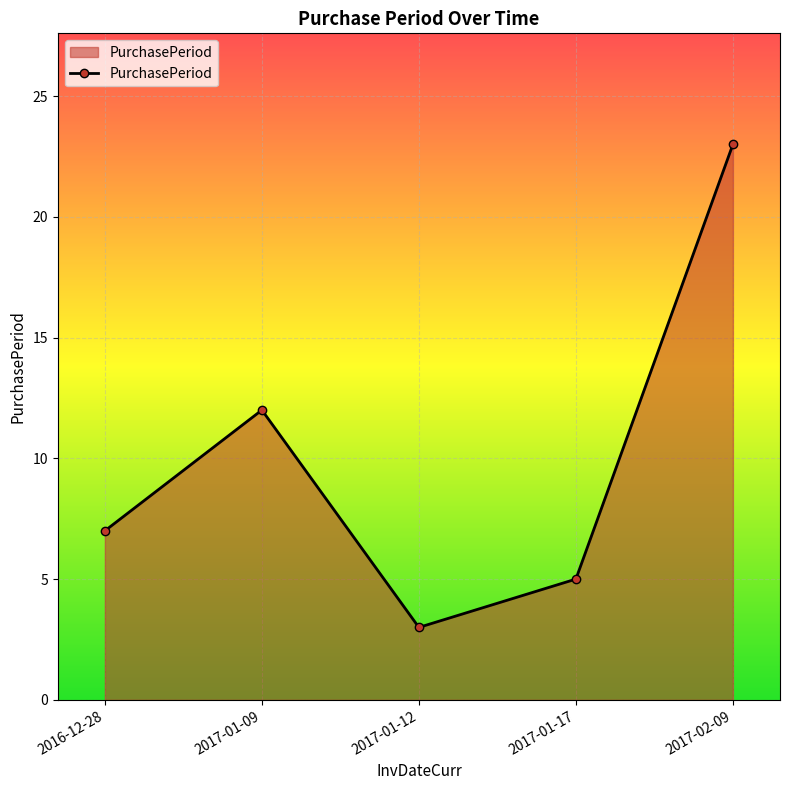

What is the change in value from 2017-01-12 to 2017-02-09?

+20